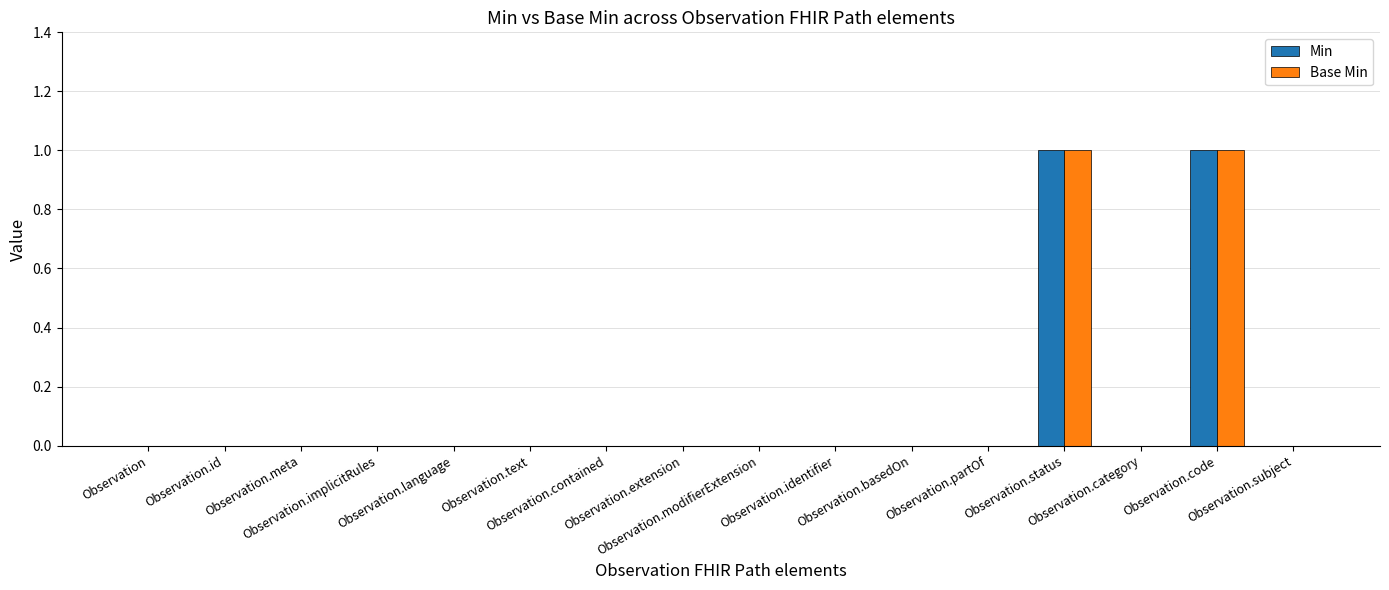

Which category has the lowest value across all series?

Observation